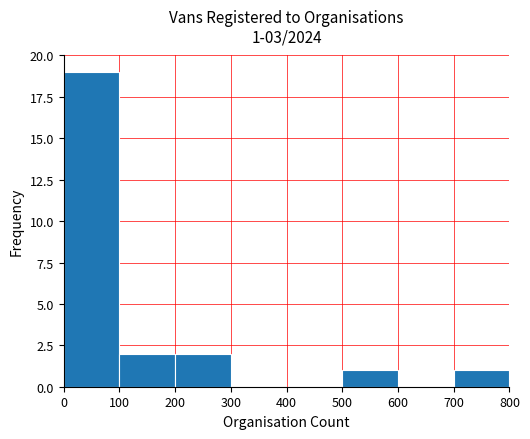

Over which range of the x-axis is the bar tallest?

0 to 100